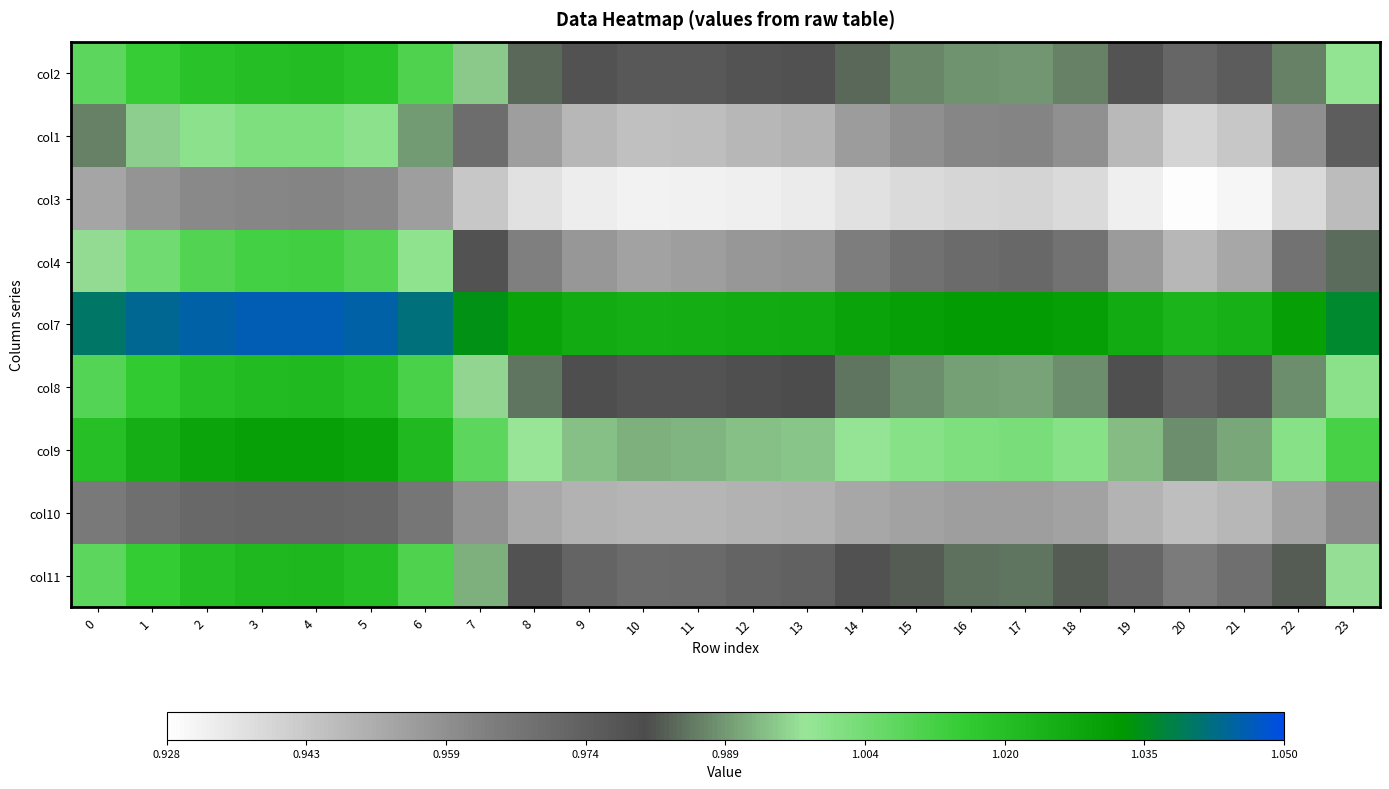

At how many categories does at least one series exceed 1?

24